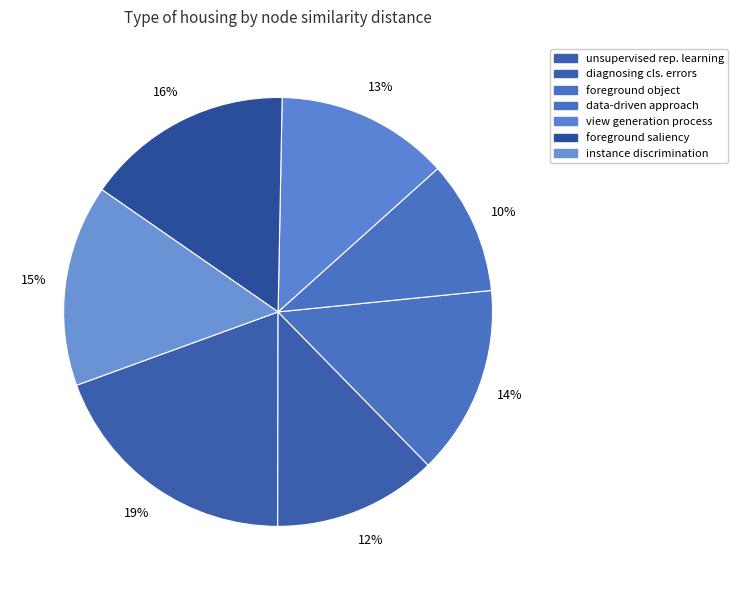

How many segments does this pie chart have?

7